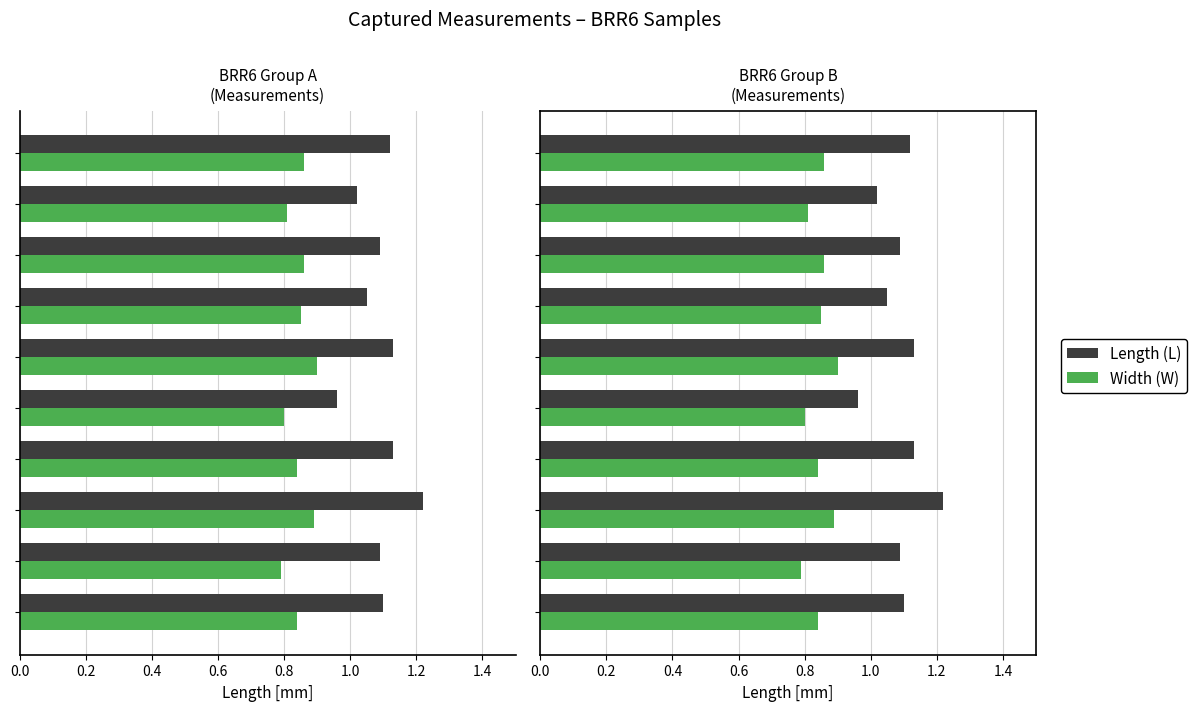

At 1.0, list the series in order from smallest to largest.

Width (W), Length (L)